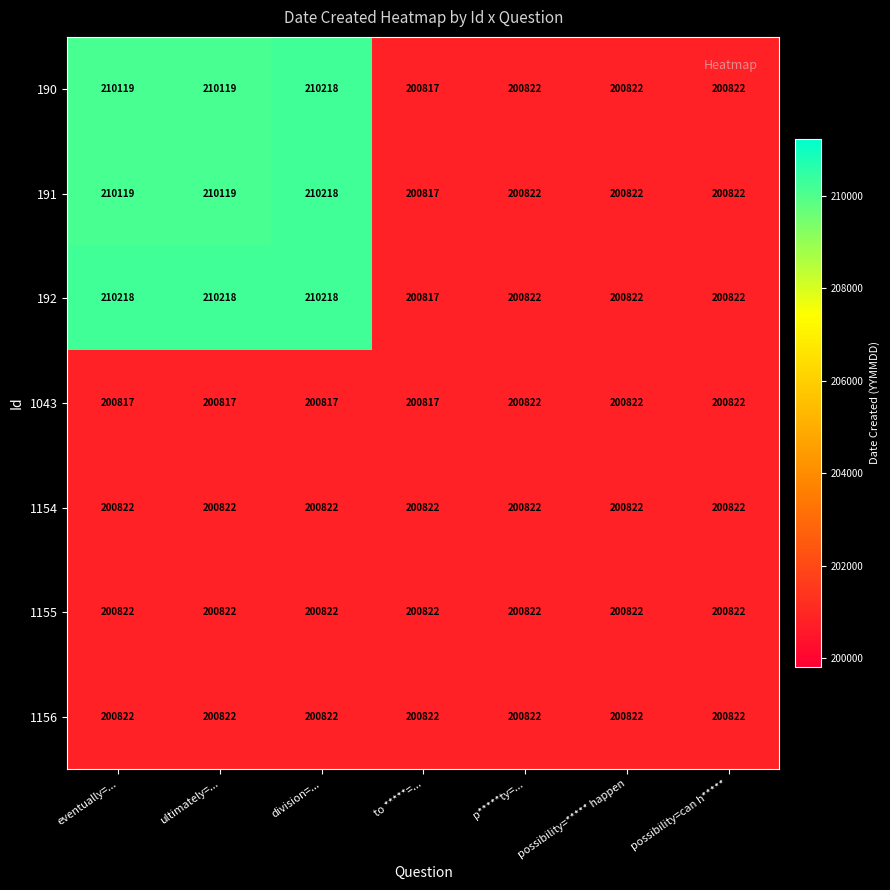

What is the difference between the highest and lowest values at division=...?

9401